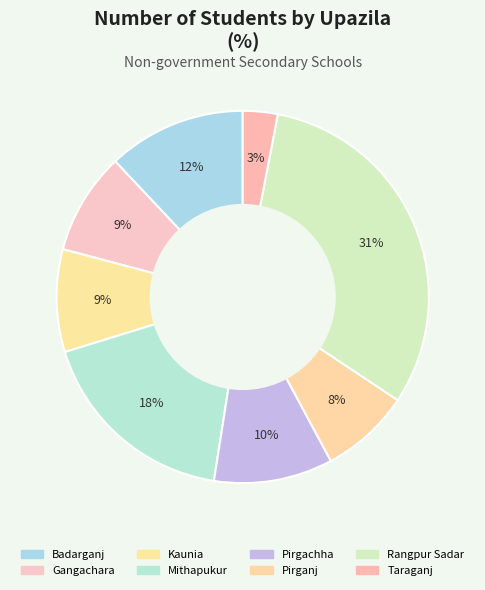

Is it true that Kaunia is 9% of the pie?

True